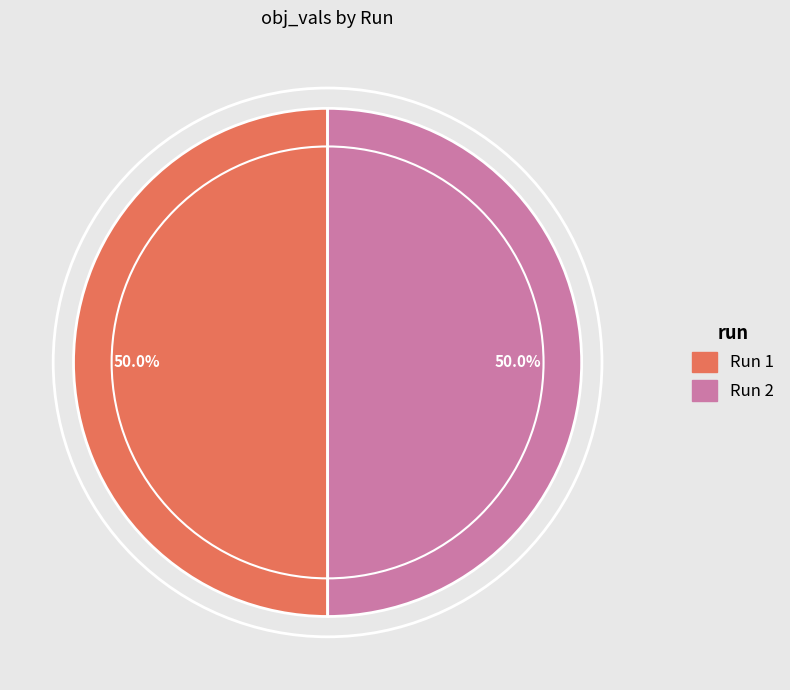

Is it true that Run 2 is 50% of the pie?

True